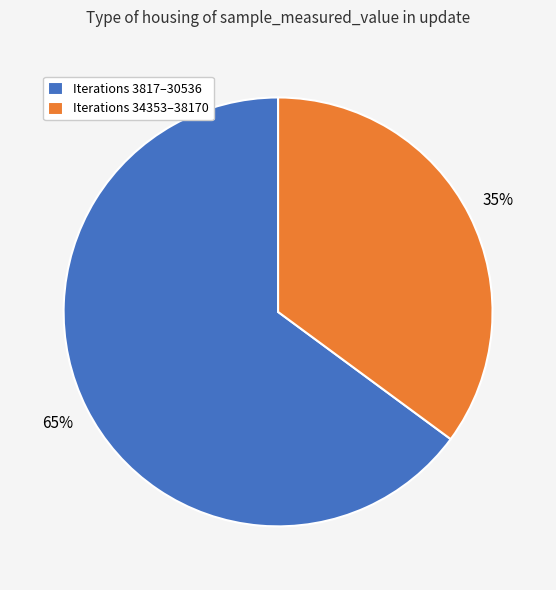

Is there a majority slice in this chart?

Yes